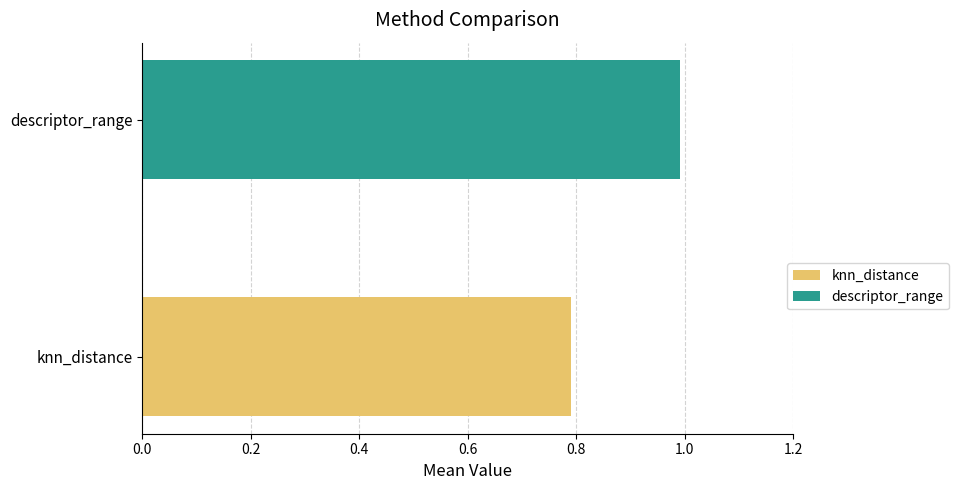

What is the sum of the values at knn_distance and descriptor_range?

1.8